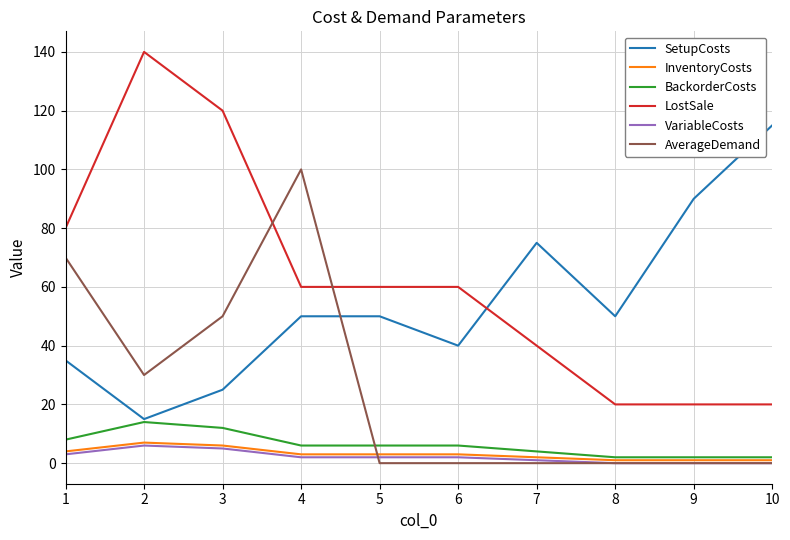

True or false: SetupCosts and InventoryCosts cross at least once.

False